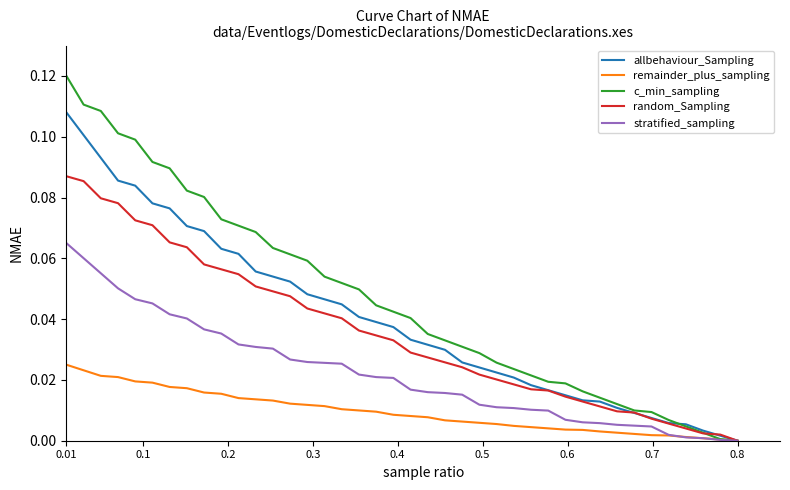

List the series in order of their peak value, highest first.

c_min_sampling, allbehaviour_Sampling, random_Sampling, stratified_sampling, remainder_plus_sampling